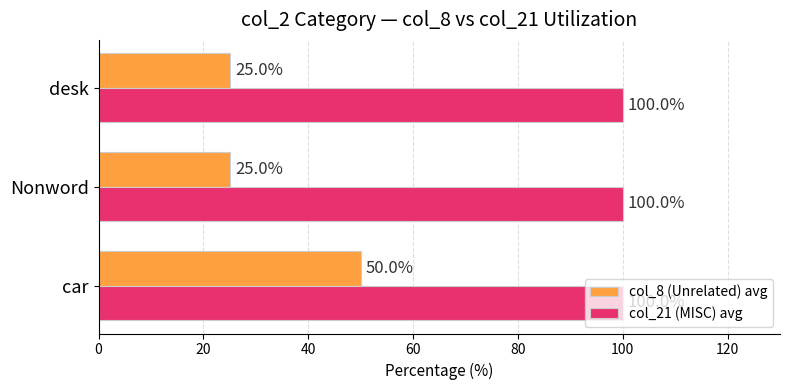

How many data points in col_8 (Unrelated) avg are above 25?

1